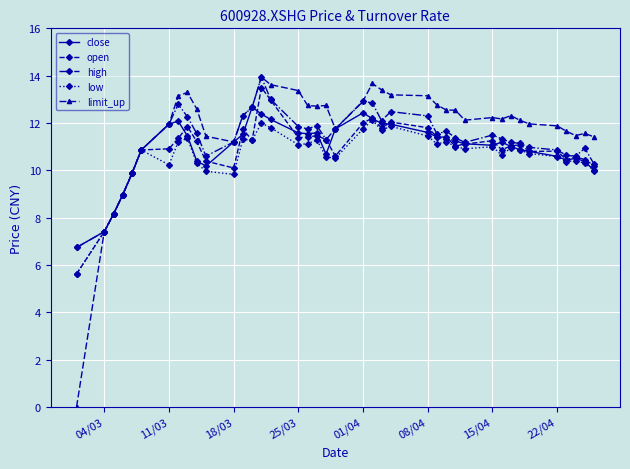

At how many categories does at least one series exceed 5?

40